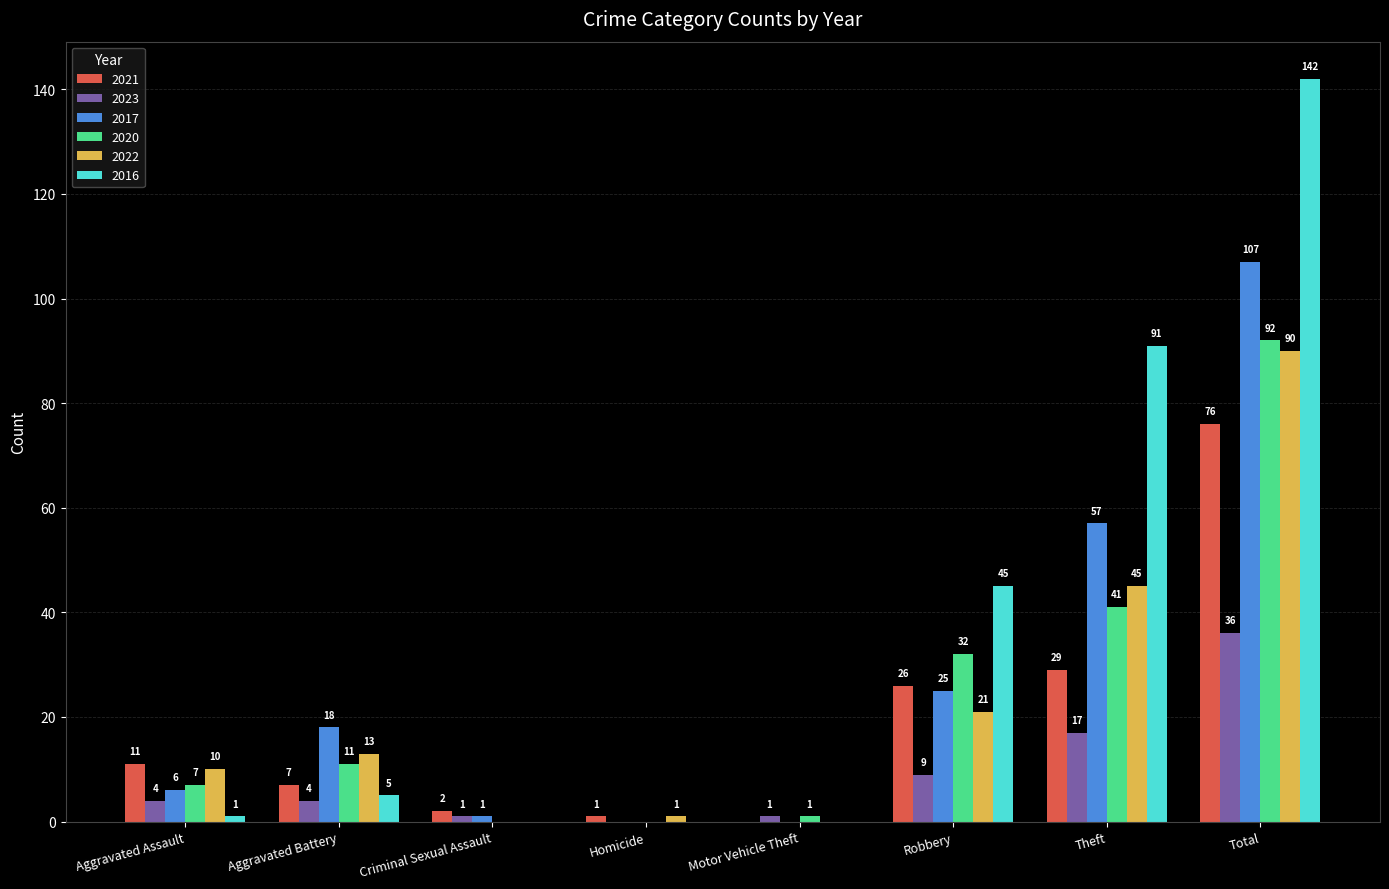

Is the value of 2021 at Theft greater than the value of 2017 at Homicide?

Yes